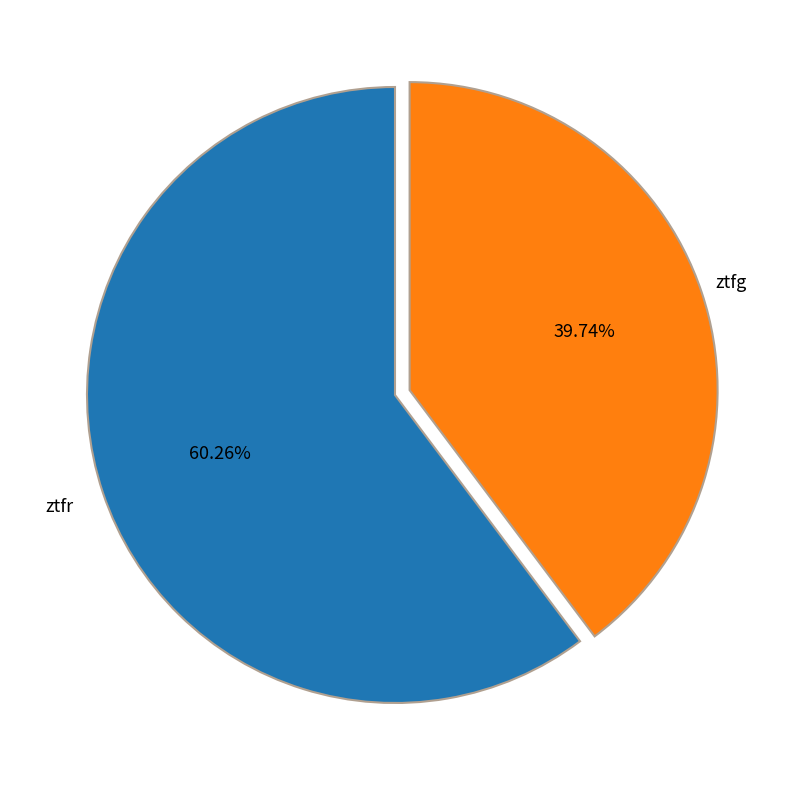

Is there a majority slice in this chart?

Yes